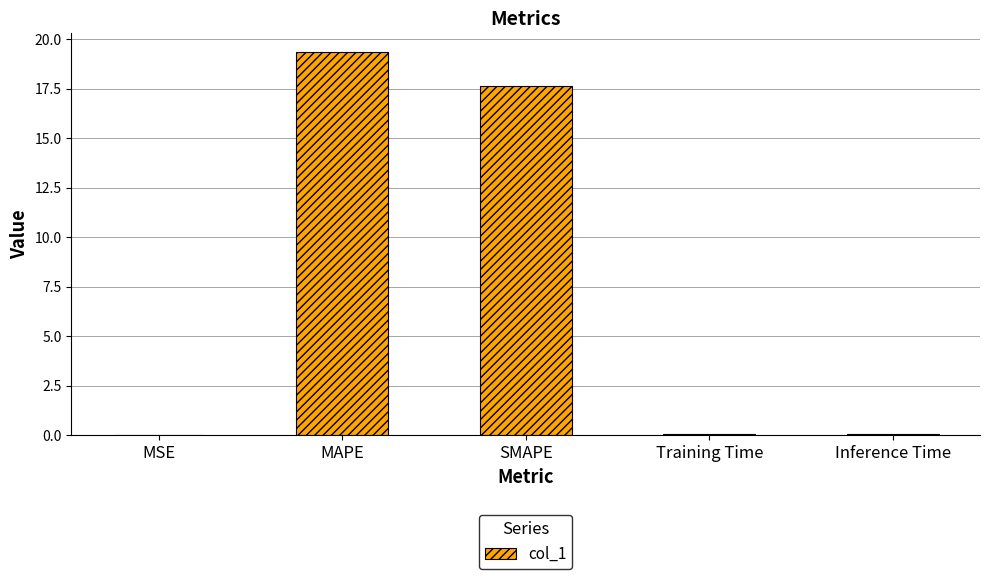

True or false: the data shows 0.0 at MSE.

True